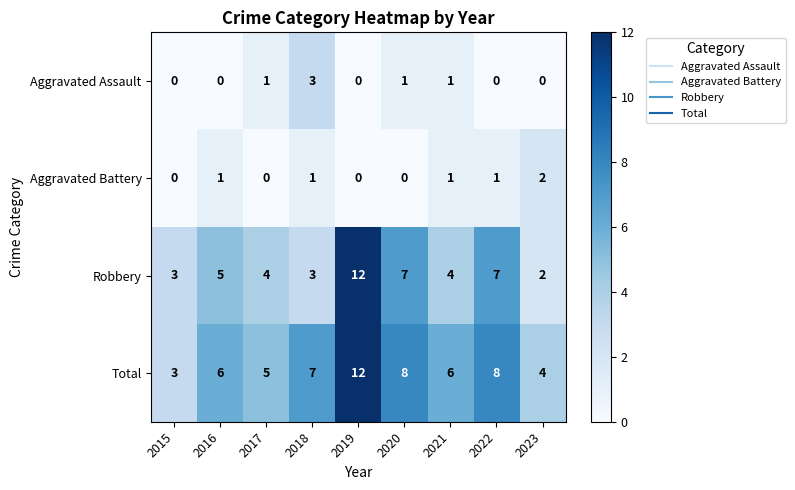

Which series has the largest total across all categories?

Total